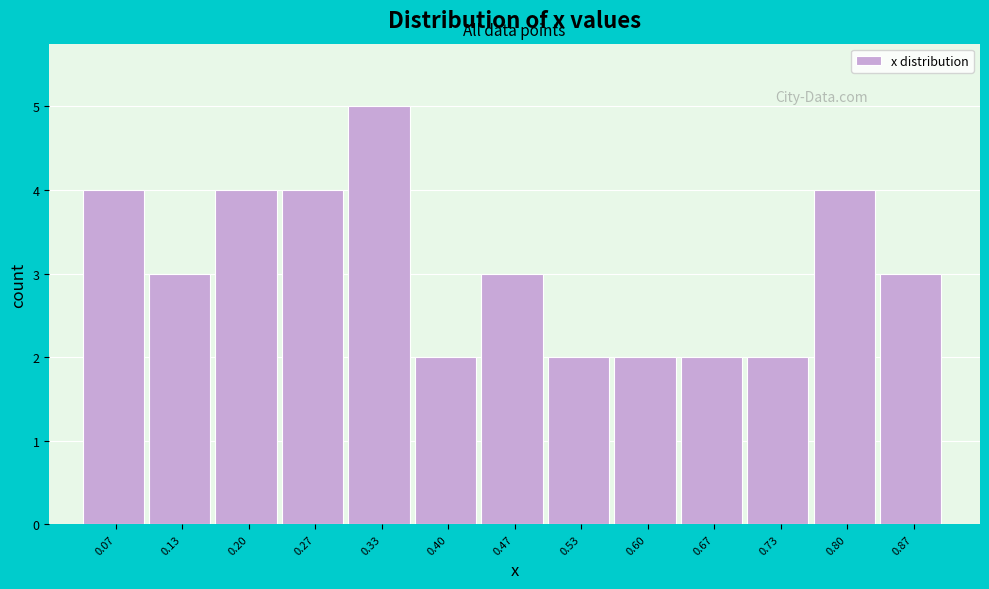

Reading left to right, transcribe all the data shown in this chart.

0.07=4	0.13=3	0.20=4	0.27=4	0.33=5	0.40=2	0.47=3	0.53=2	0.60=2	0.67=2	0.73=2	0.80=4	0.87=3